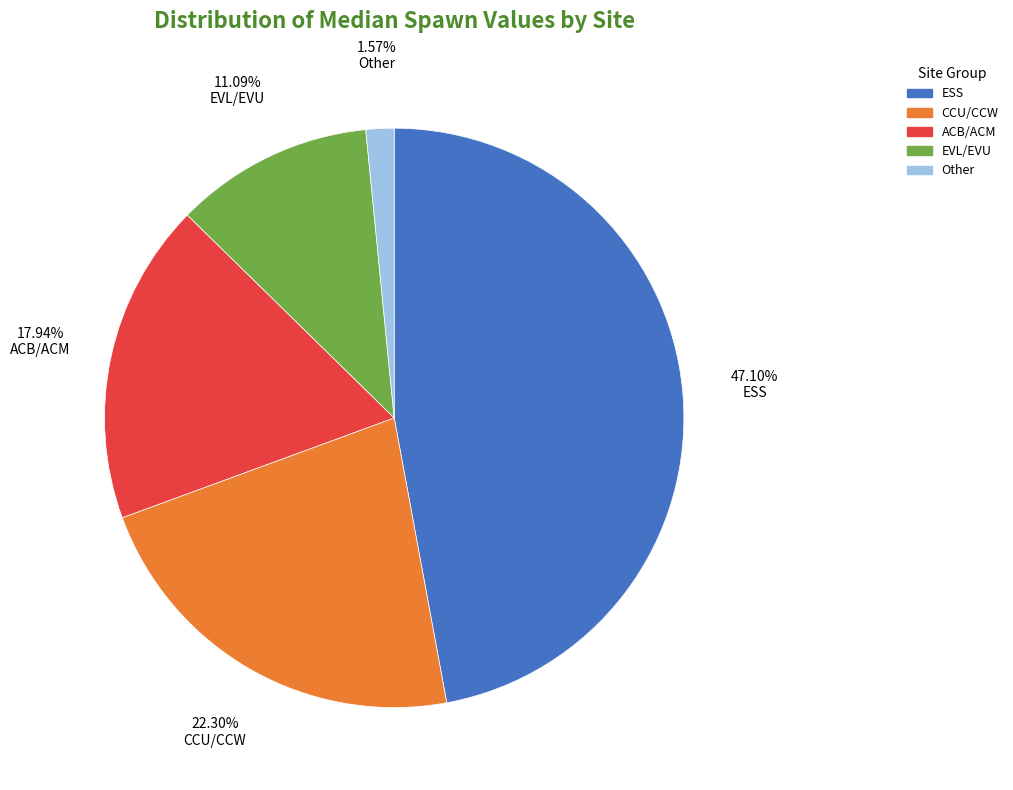

How many slices are in this pie chart?

5